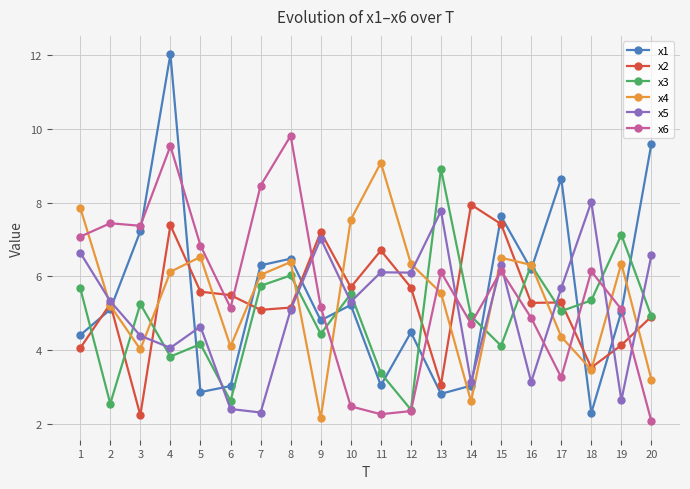

How many lines are shown in the chart?

6